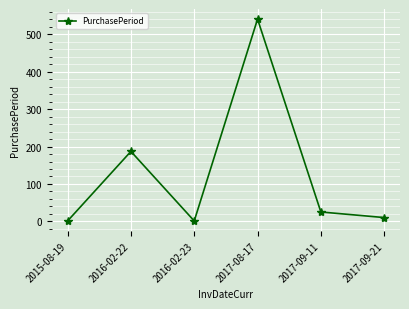

True or false: the data shows 1 at 2016-02-23.

True